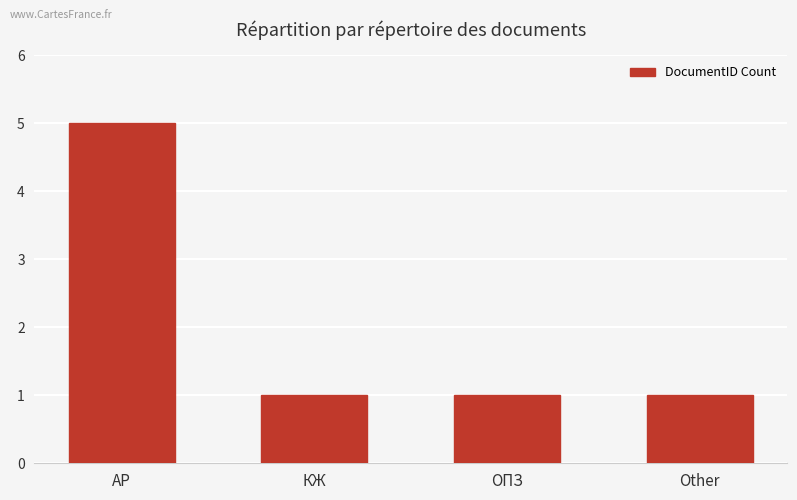

Approximately how many times larger is the value at Other compared to АР?

0.2